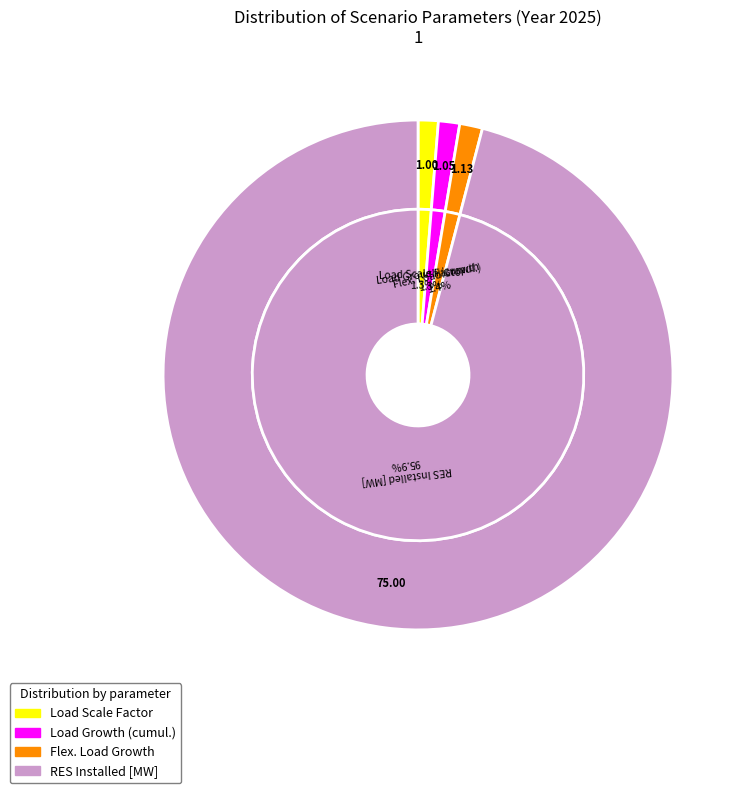

Which has a higher value, Load Growth (cumul.) or RES Installed [MW]?

RES Installed [MW]